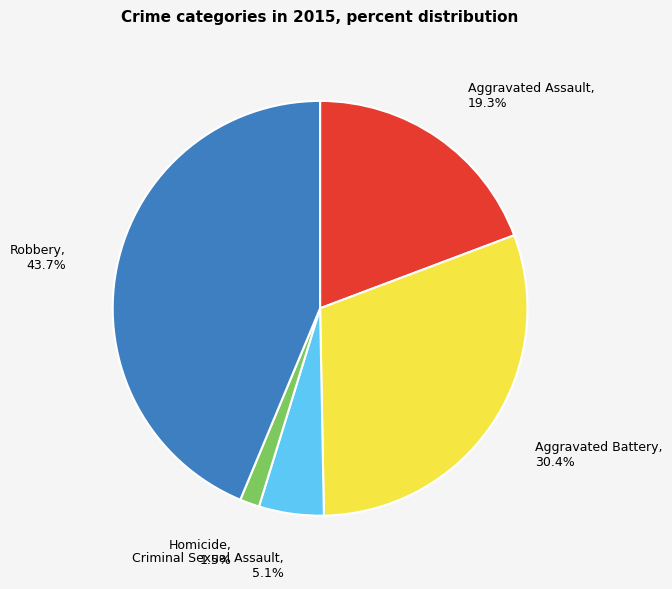

Is there any slice that represents more than half of the pie?

No